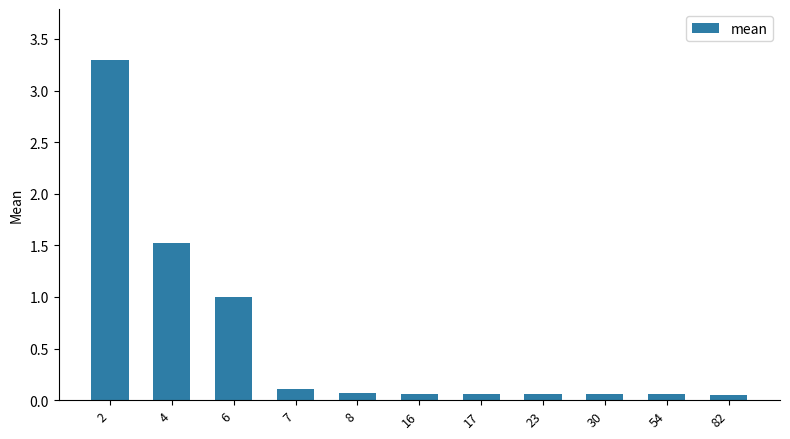

The value at 17 is 0.1. True or false?

True